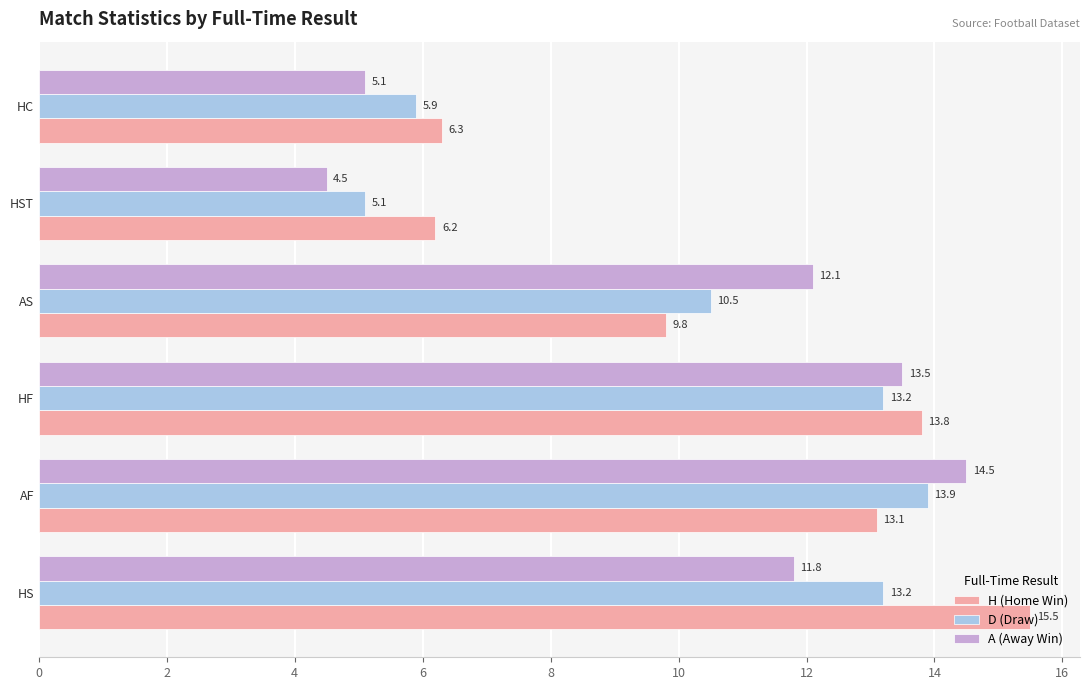

List the series in order of their peak value, lowest first.

D (Draw), A (Away Win), H (Home Win)